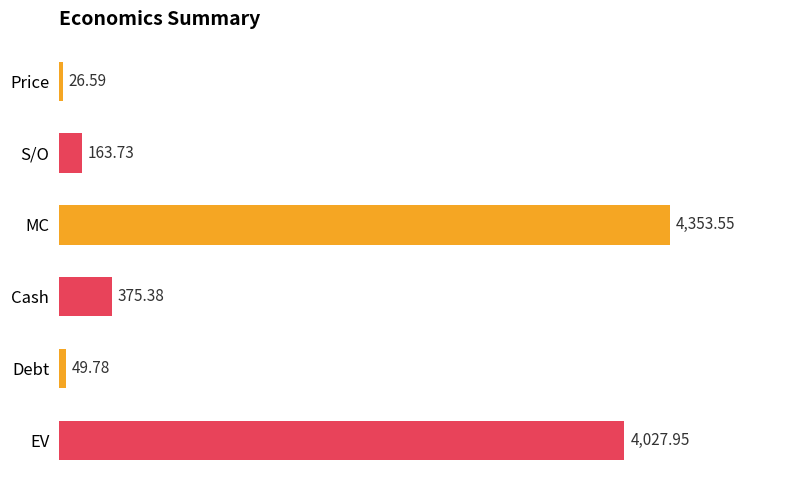

List the labels in order of value, largest first.

MC, EV, Cash, S/O, Debt, Price